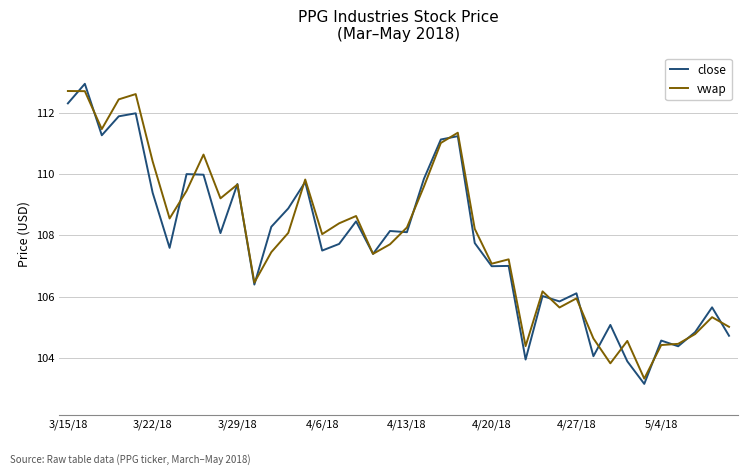

What is the minimum value shown in the chart?

103.1